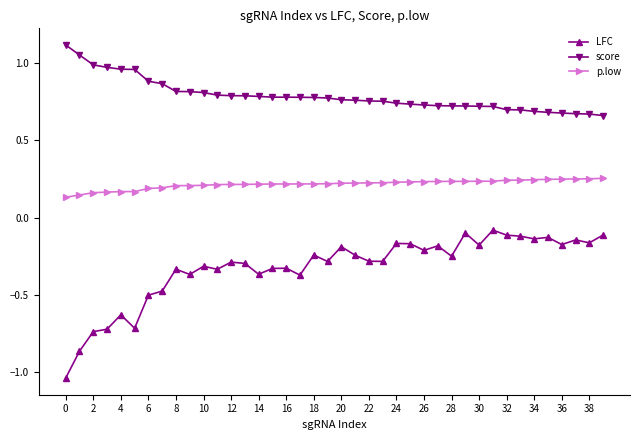

Which series has the widest spread of values?

LFC